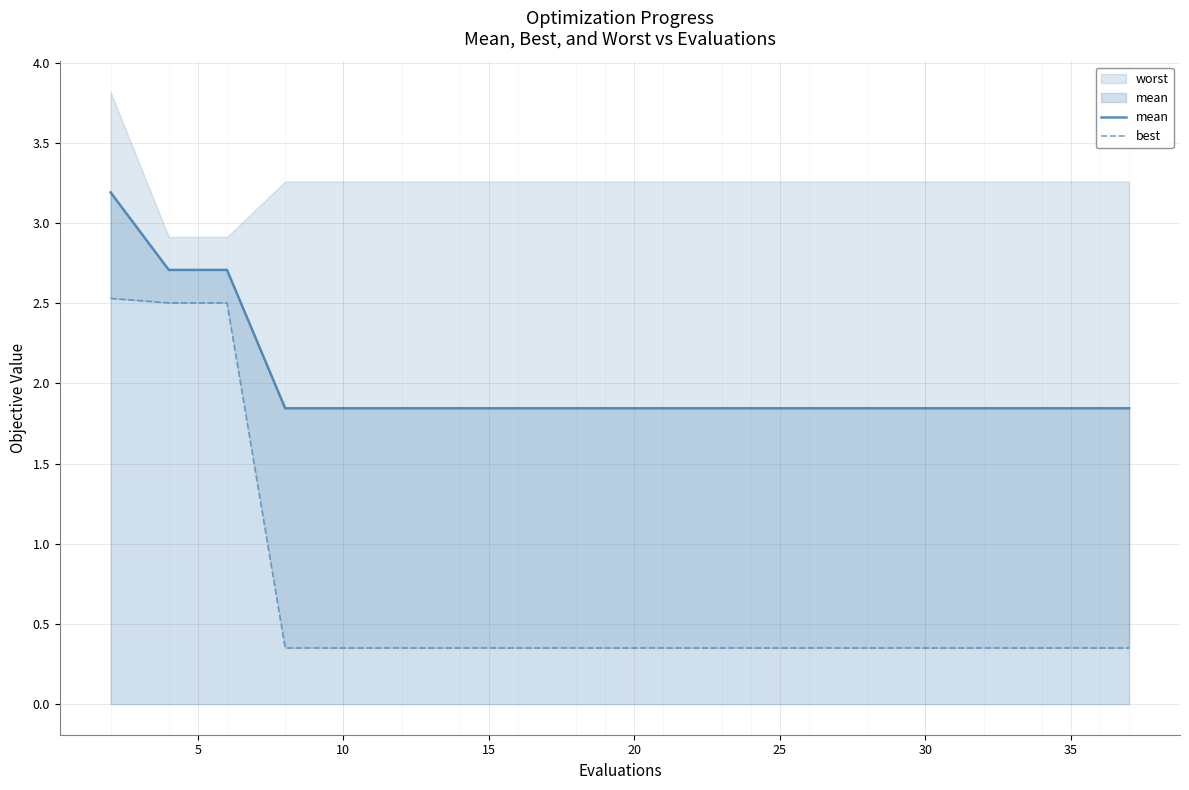

How many lines are shown in the chart?

2